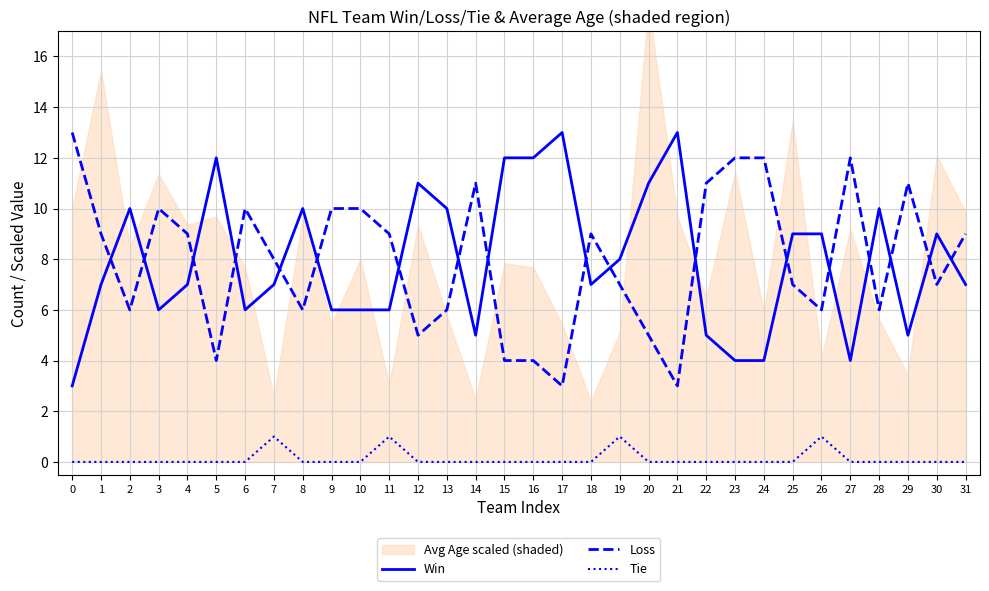

True or false: Tie and Loss cross at least once.

False